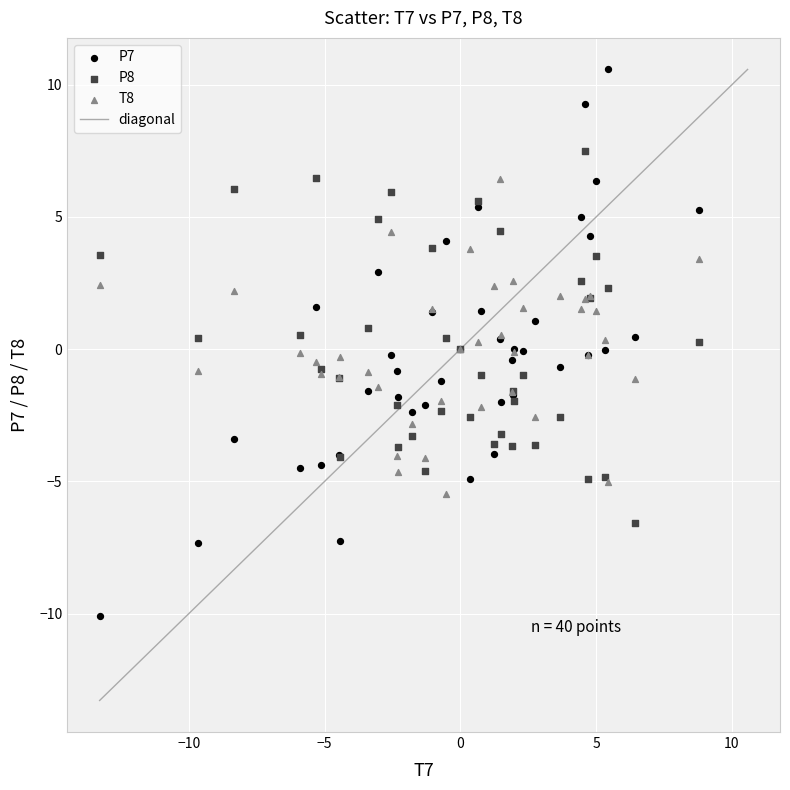

Which series has the largest Y range (max minus min)?

P7